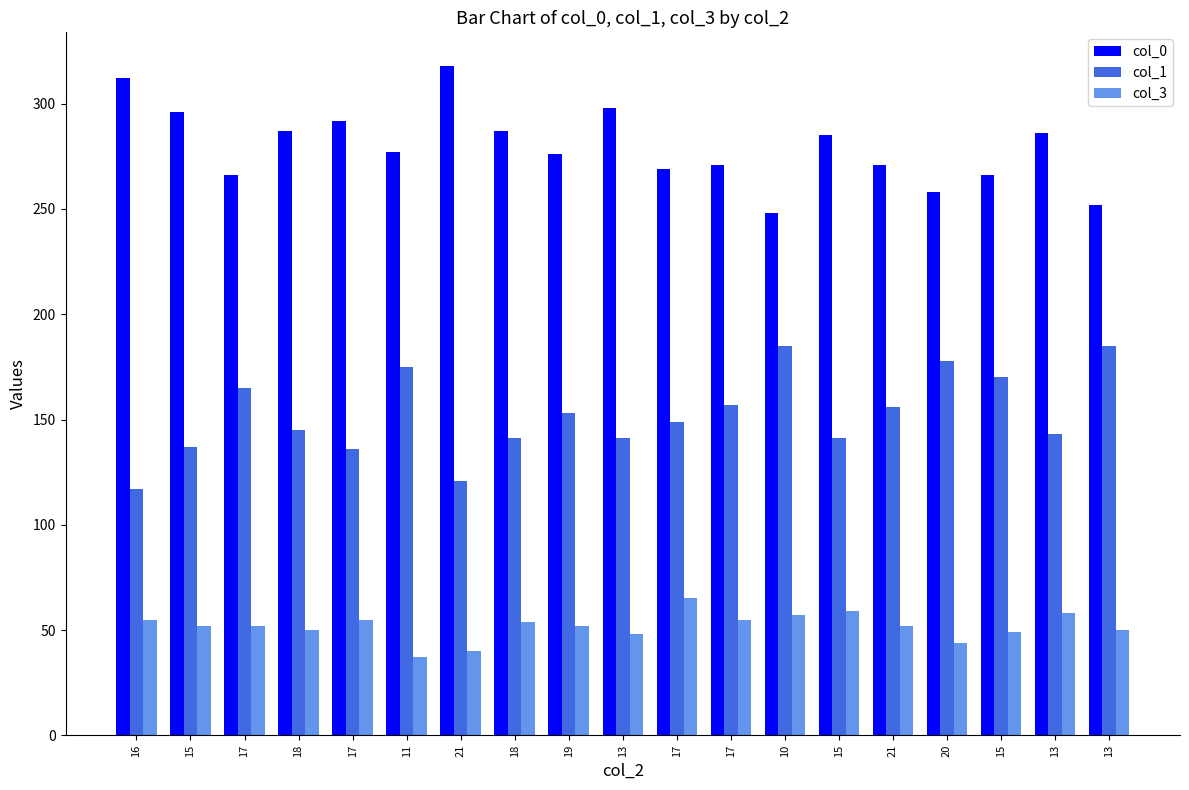

What are all the series names shown in the legend?

col_0, col_1, col_3